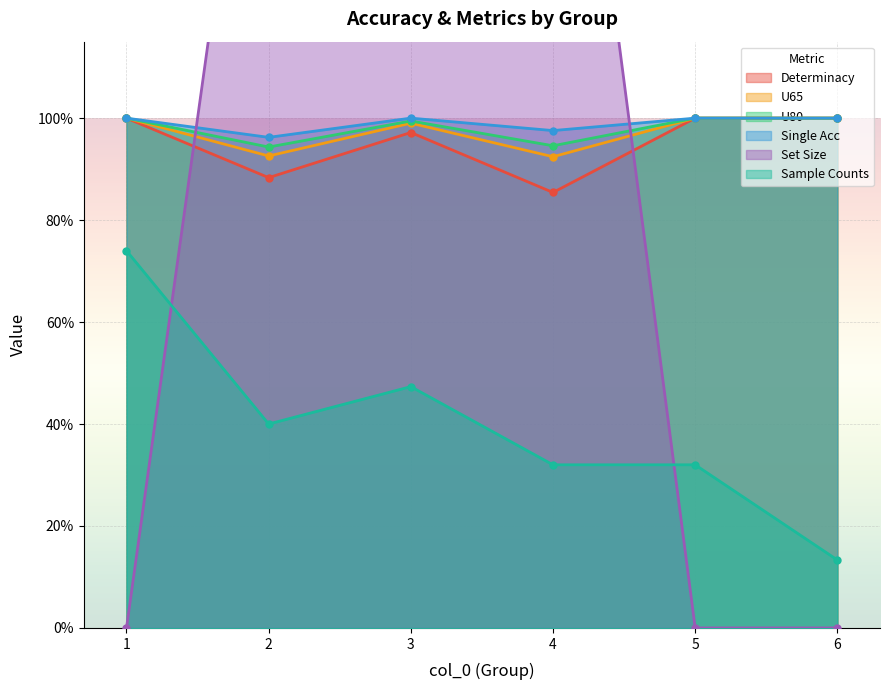

What is the spread (max minus min) of values at 6?

1.0